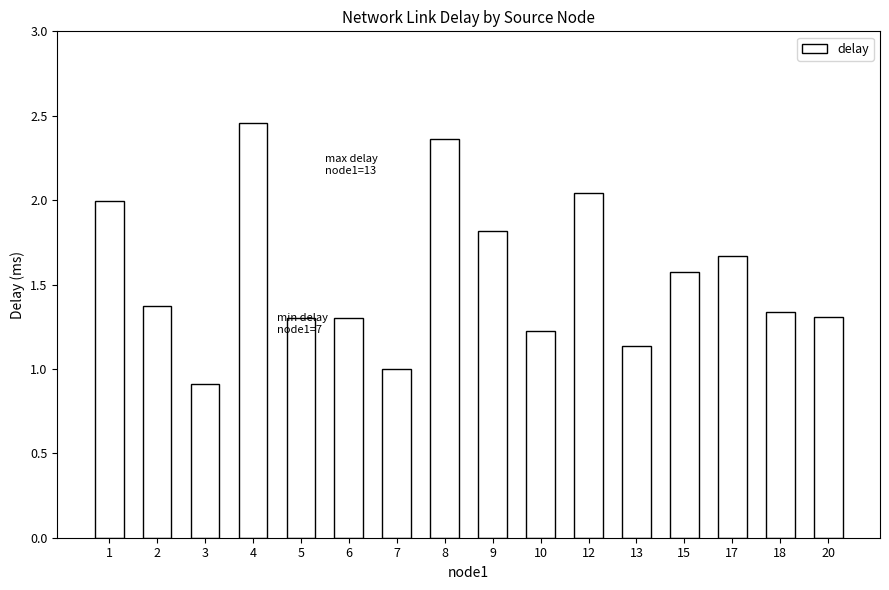

True or false: the data shows 1.6 at 15.

True